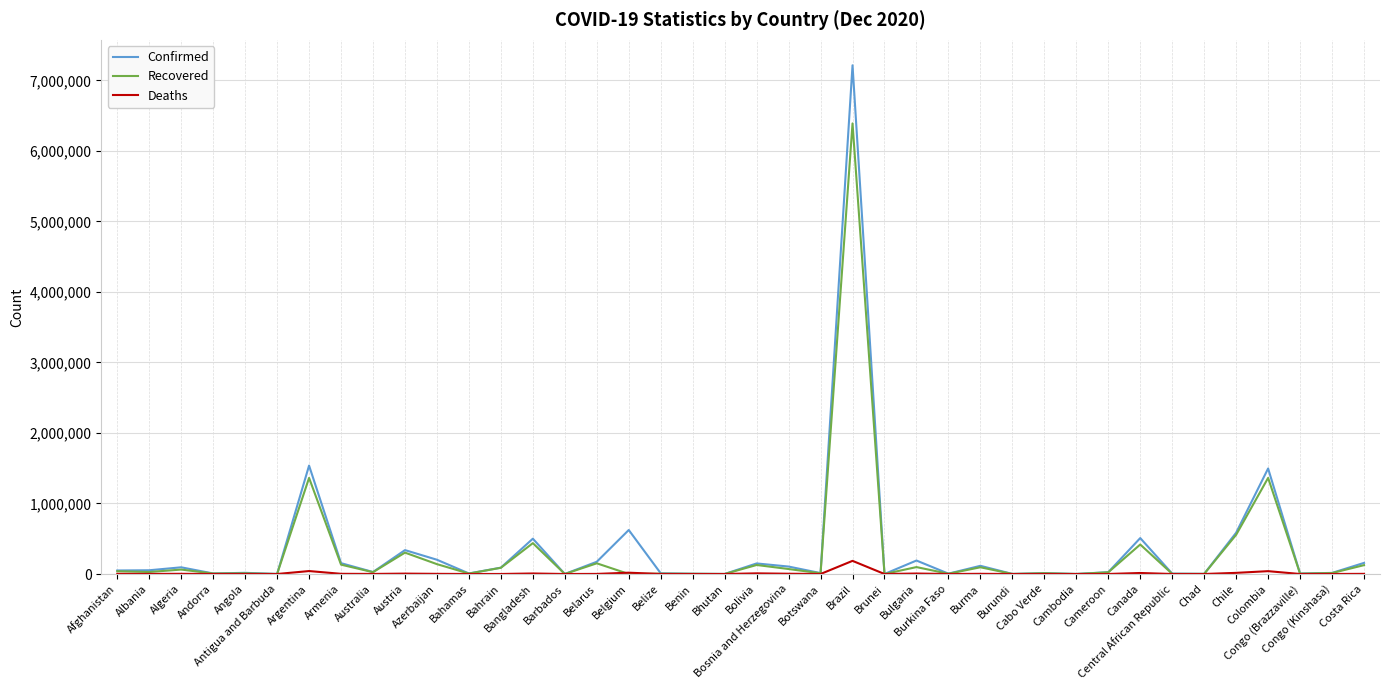

Rank the series by their maximum value, from lowest to highest.

Deaths, Recovered, Confirmed